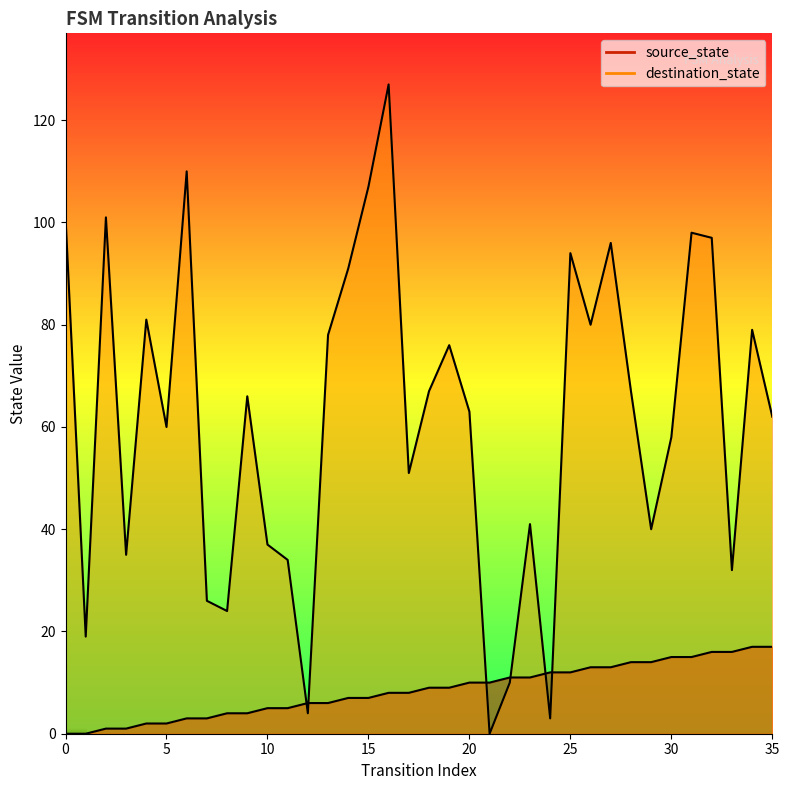

What is the total value across all series at 4?

83